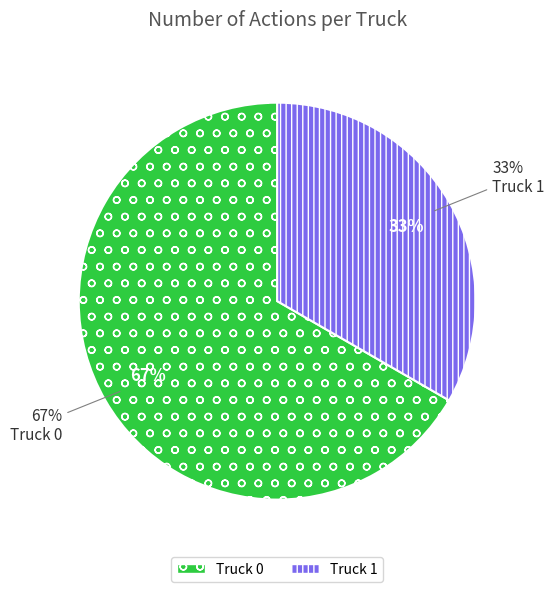

What percentage is the Truck 0 slice, to the nearest percent?

67%